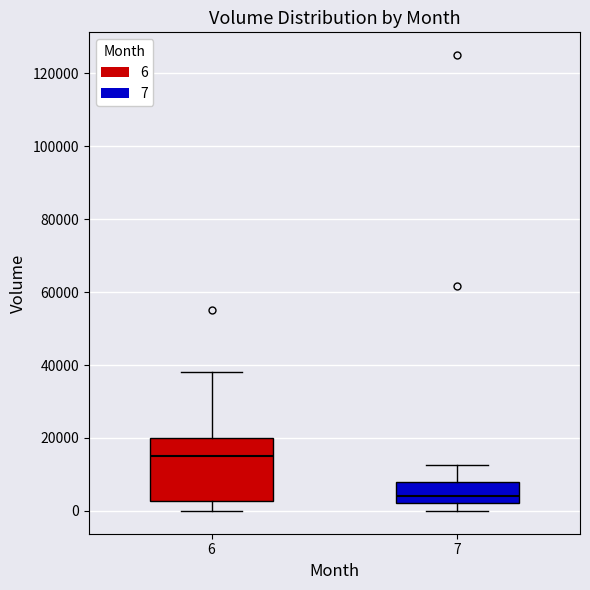

Reading left to right, transcribe this box plot: for each box, give where its median line is, the range the box spans, and where its two whiskers end, as read against the y-axis. The values are not printed on the chart, so give them approximately, as read against the axis.

6: median 16000, box 2000 to 20000, whiskers 0 to 38000
7: median 4000, box 2000 to 8000, whiskers 0 to 12000